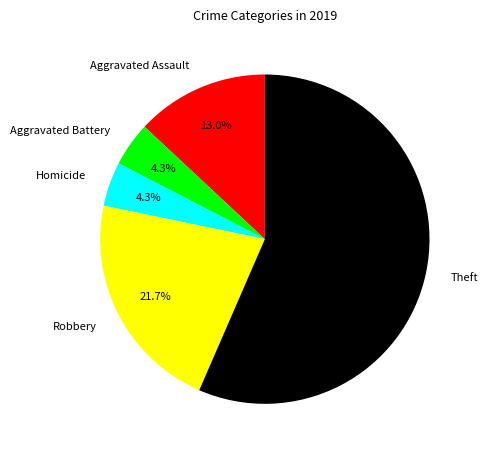

To the nearest percent, what is the difference between the largest and smallest slice percentages?

52%